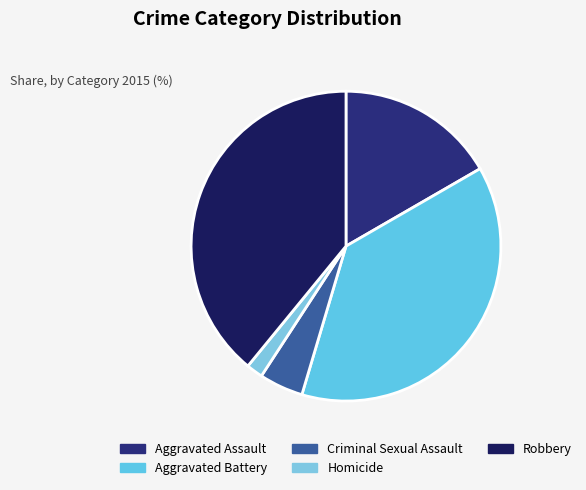

How many segments does this pie chart have?

5